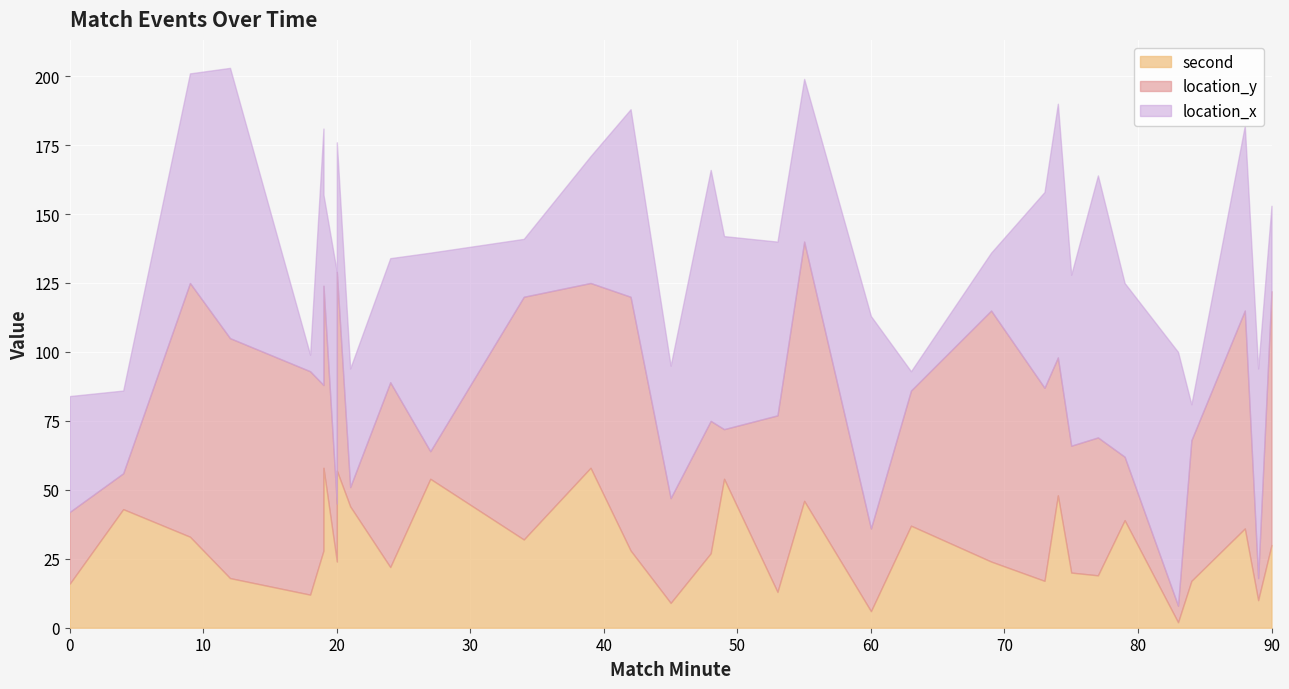

The location_x series shows 67 at 88. True or false?

True